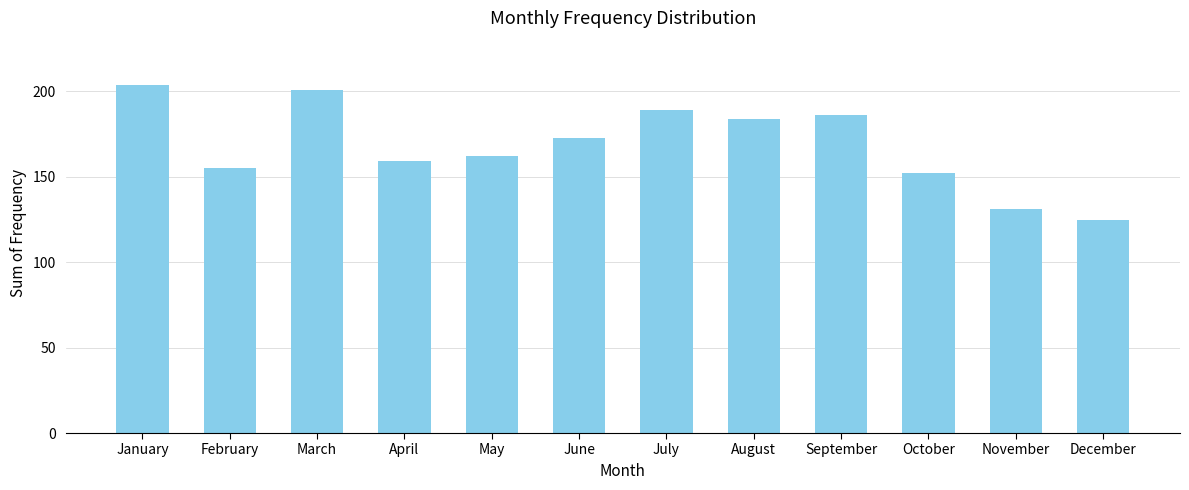

What is the sum of the values at August and December?

309